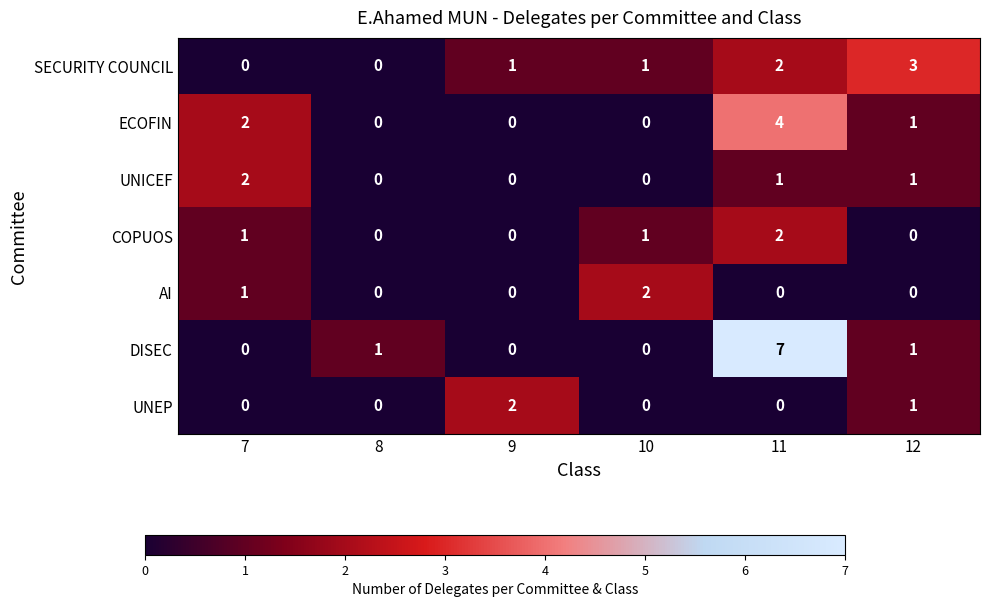

At which label is ECOFIN closest to 2?

7